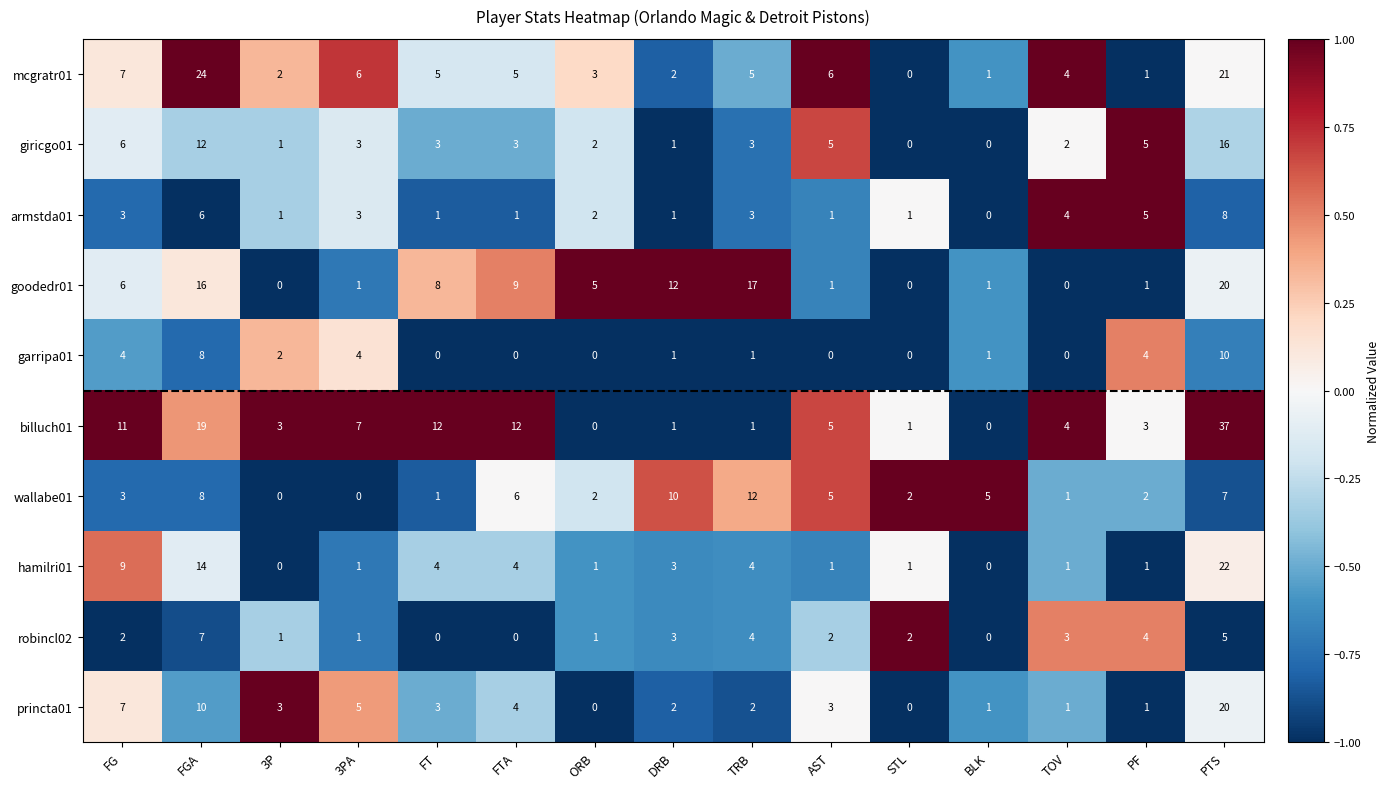

How many series are shown in this chart?

10